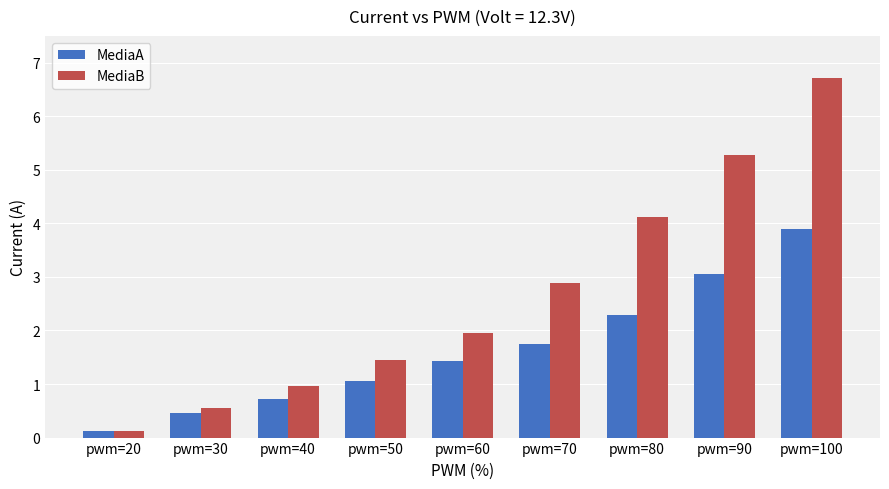

What is the smallest value displayed?

0.1